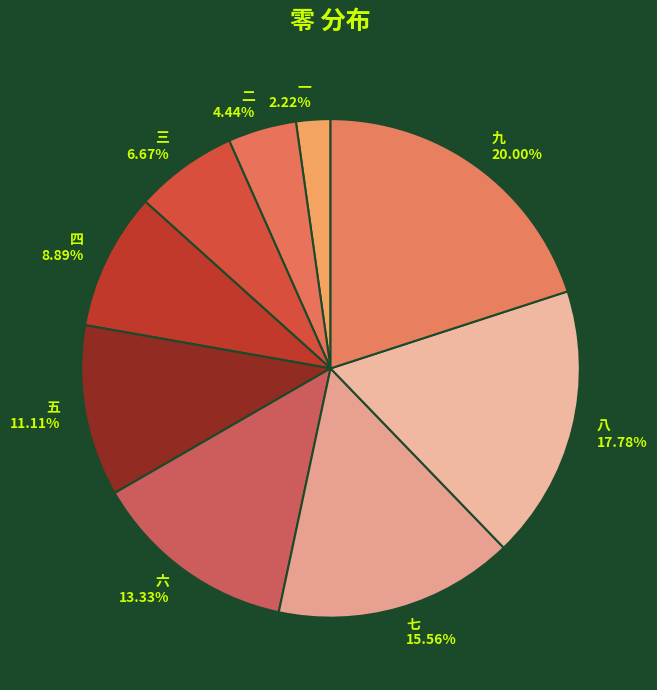

To the nearest percent, what is the difference between the 一 and 七 slice percentages?

13%